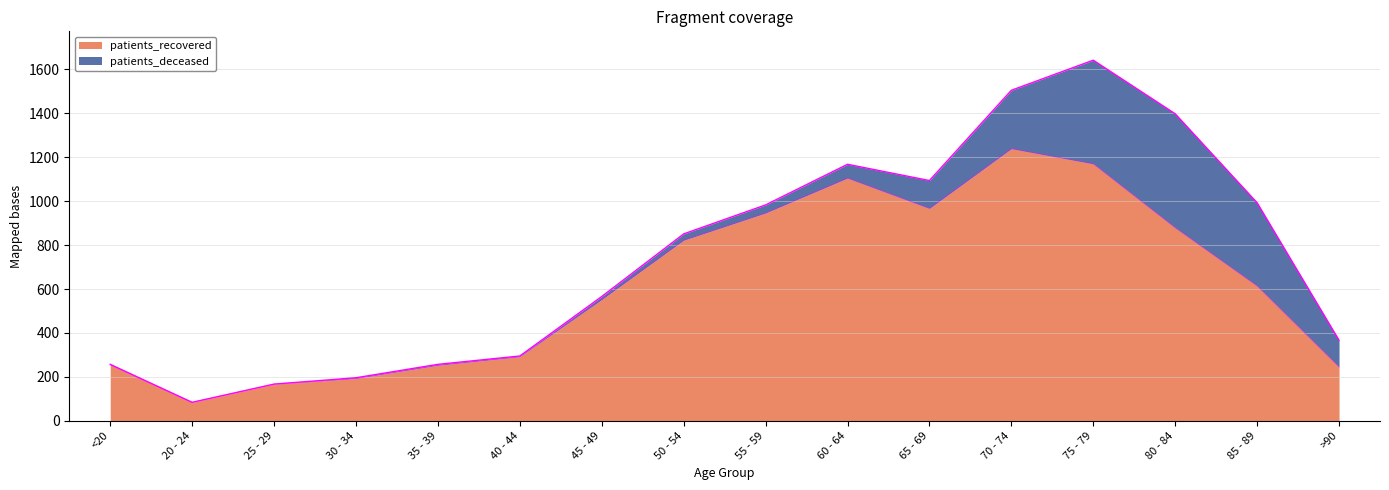

What value does the data have at 75 - 79, to the nearest 50?

1150